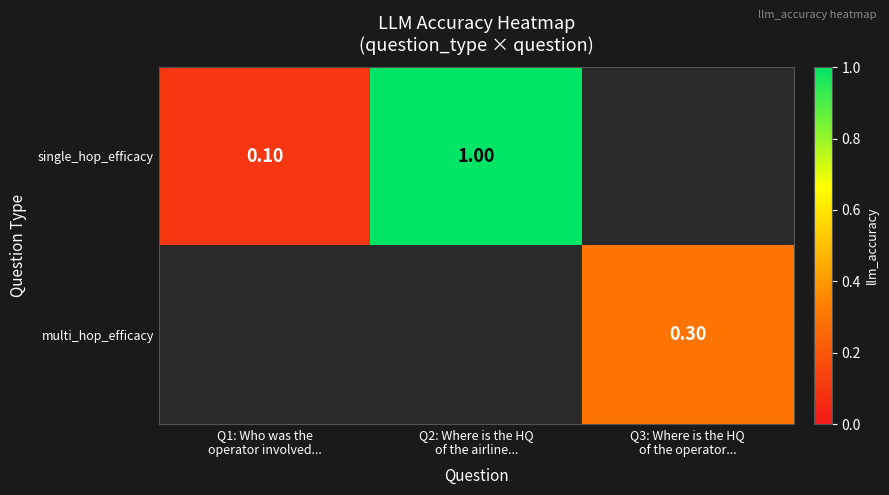

How many positive values does the single_hop_efficacy series have?

2